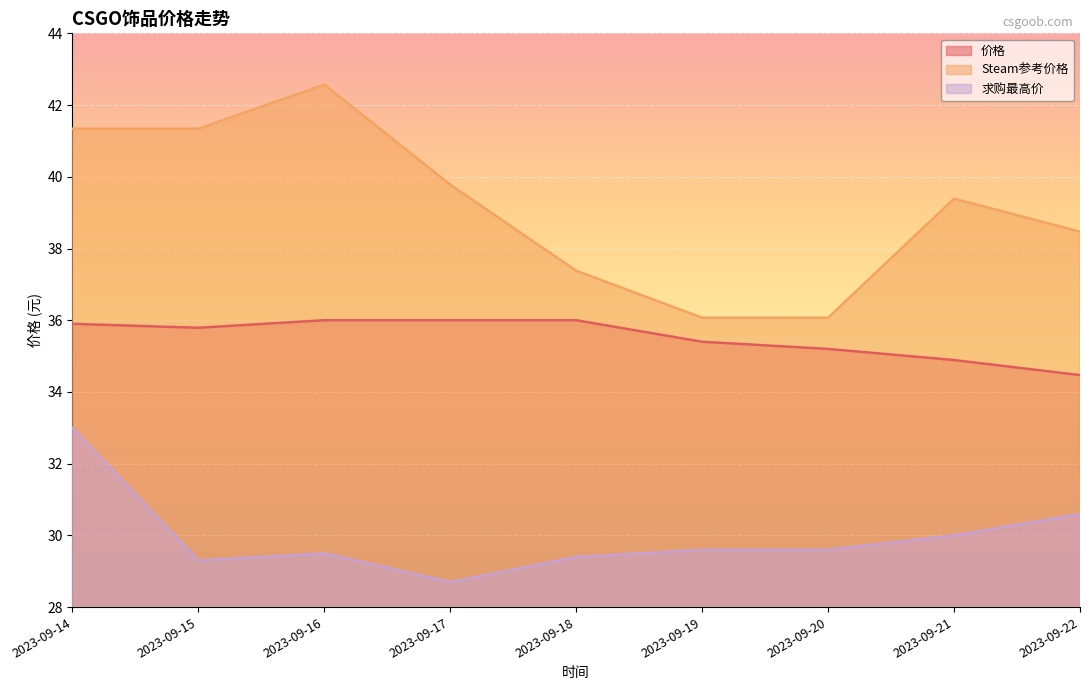

Does the chart display data point markers on the line(s)?

No